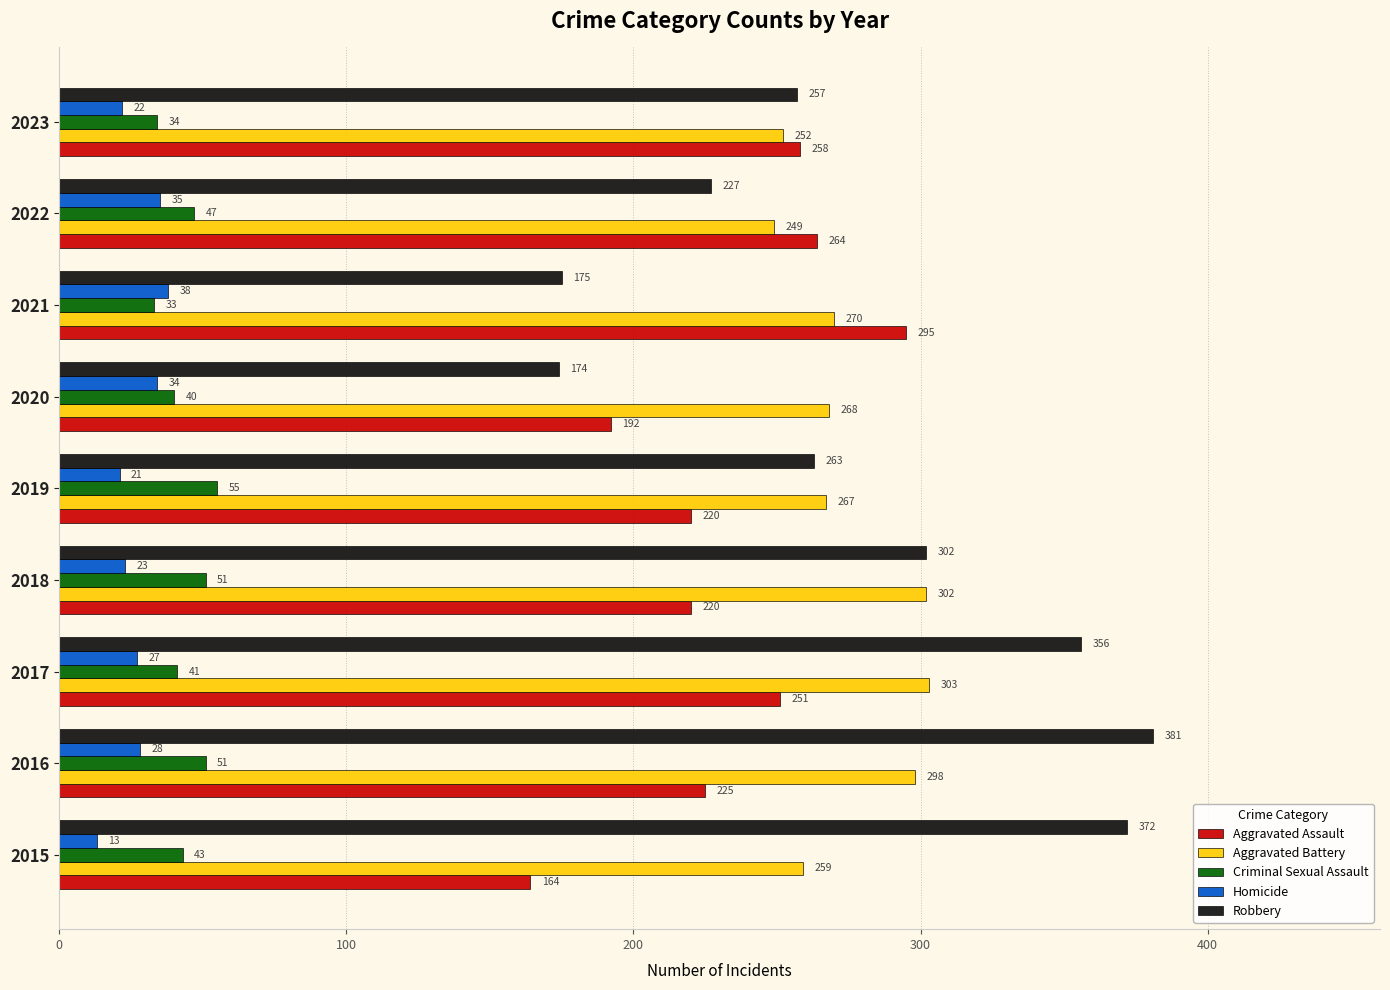

Rank the series at 2020 from lowest to highest value.

Homicide, Criminal Sexual Assault, Robbery, Aggravated Assault, Aggravated Battery